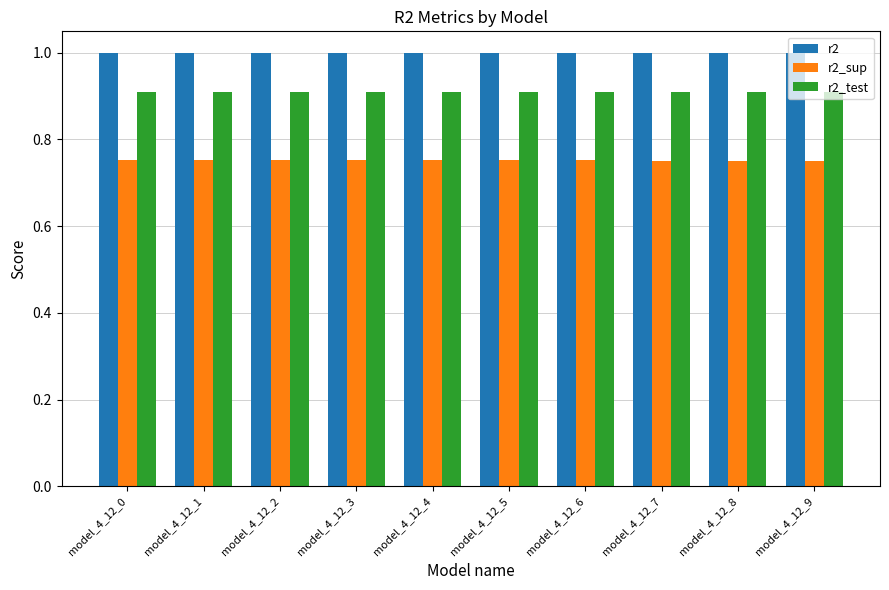

Which series has the largest total across all categories?

r2